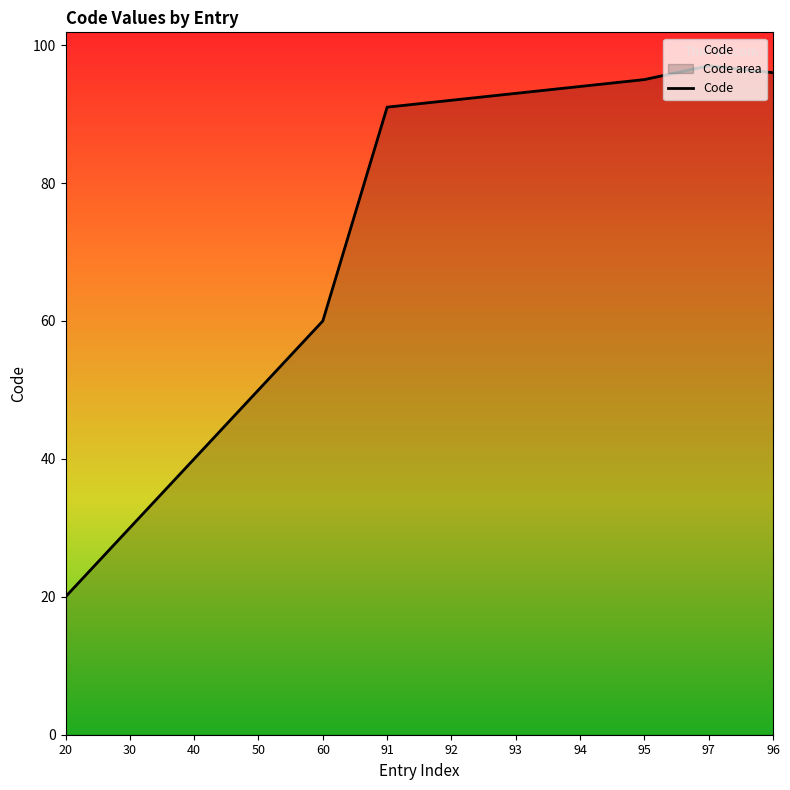

Where is the first local maximum?

97